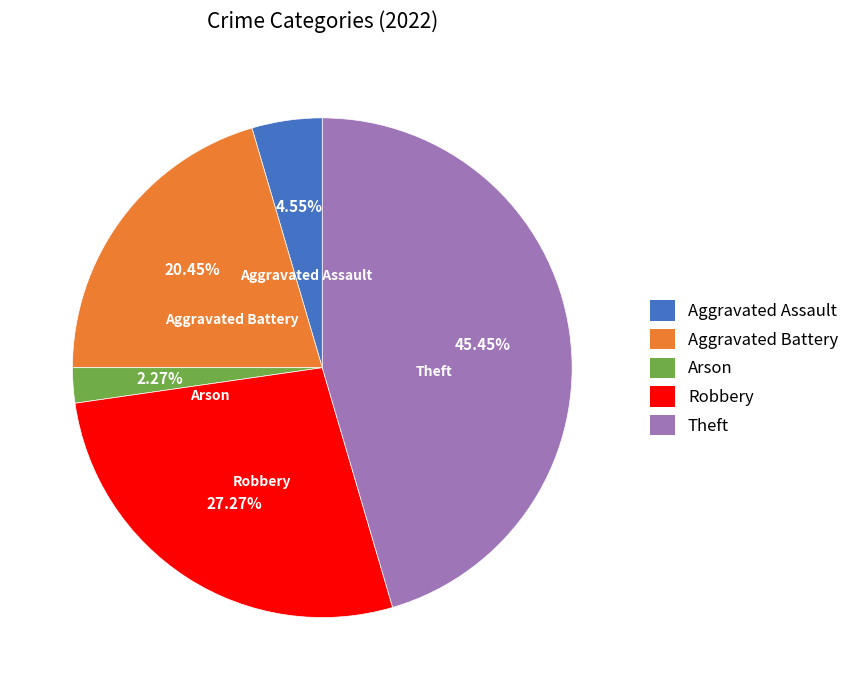

True or false: Robbery accounts for 27% of the total.

True